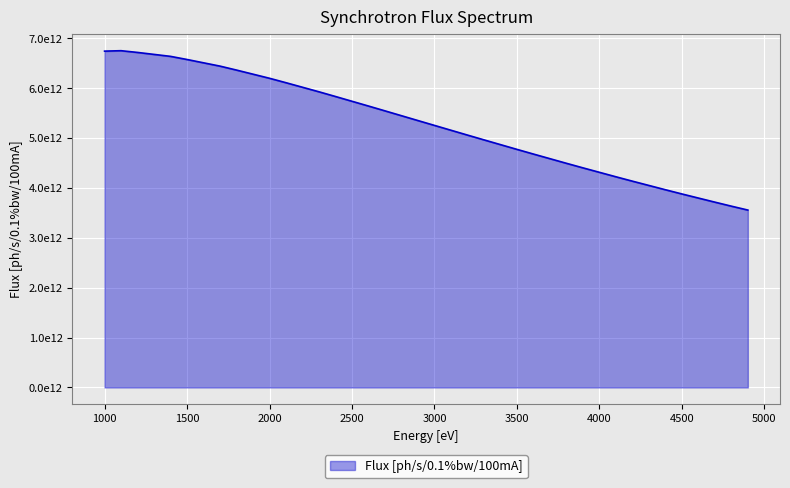

At which category does the chart reach its minimum across all series?

4900